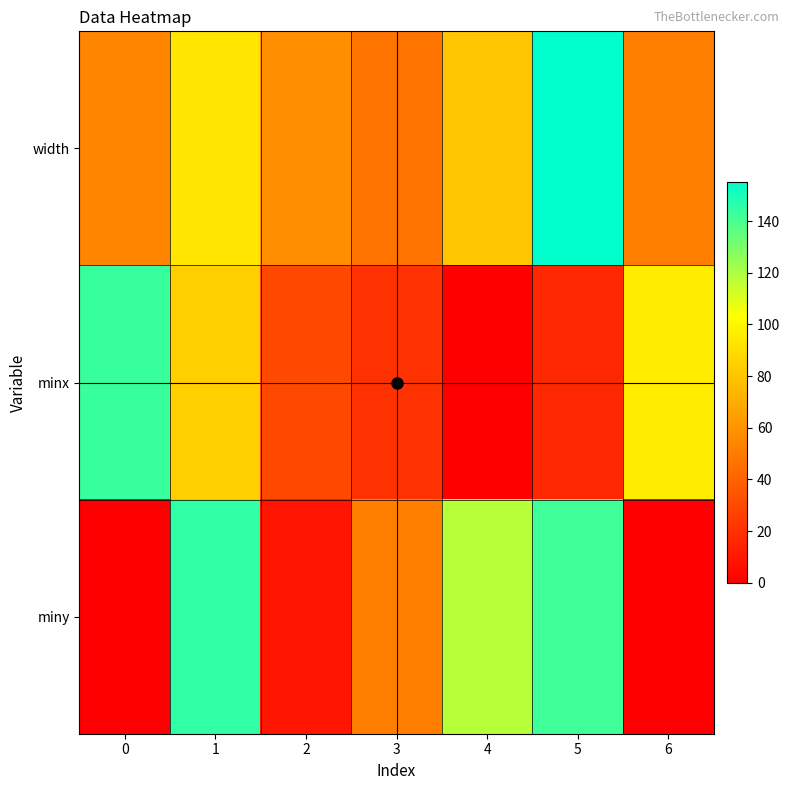

What is the difference between the highest and lowest values at 4?

118